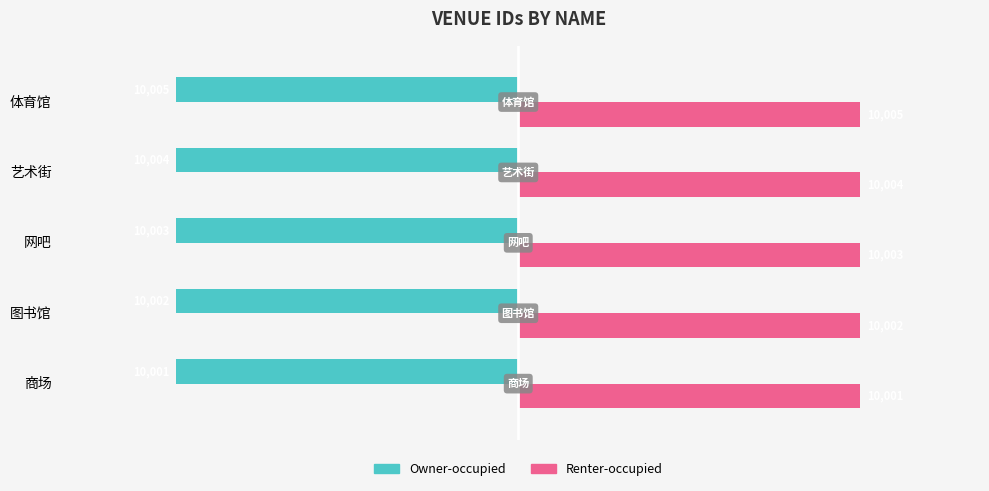

What is the highest value of the Owner-occupied series?

-10001